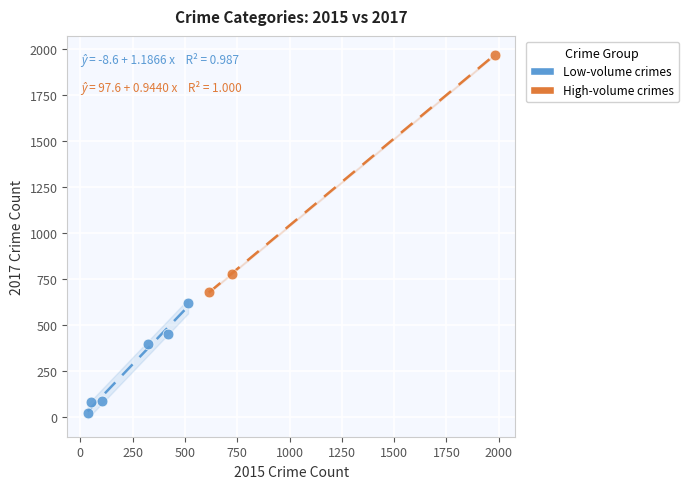

Which series has the largest Y range (max minus min)?

High-volume crimes